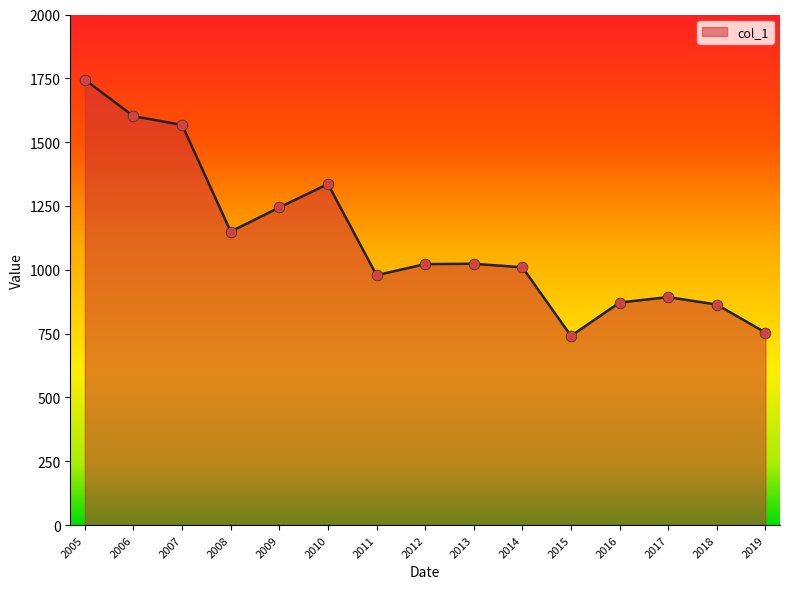

What is the change in value from 2012 to 2016?

-150.6